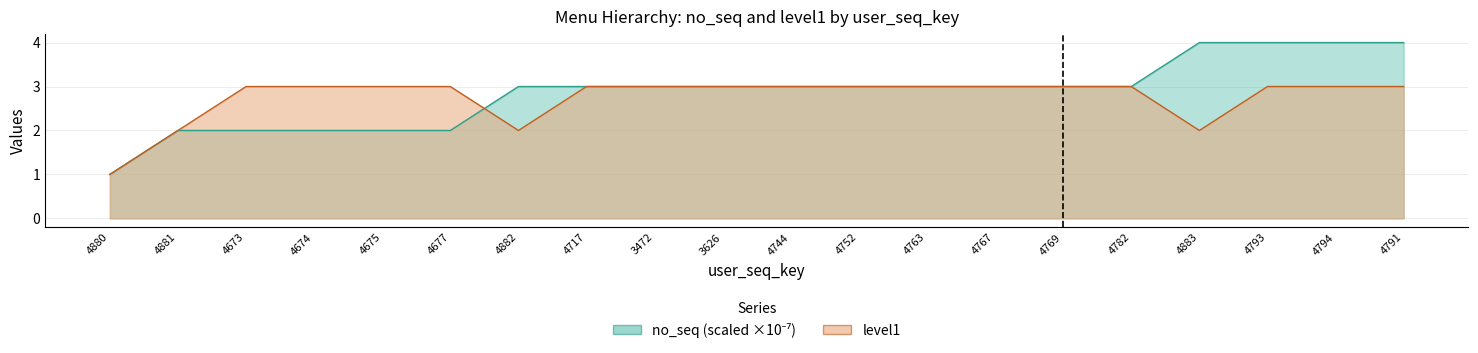

How many interior local valleys does the level1 series have?

2